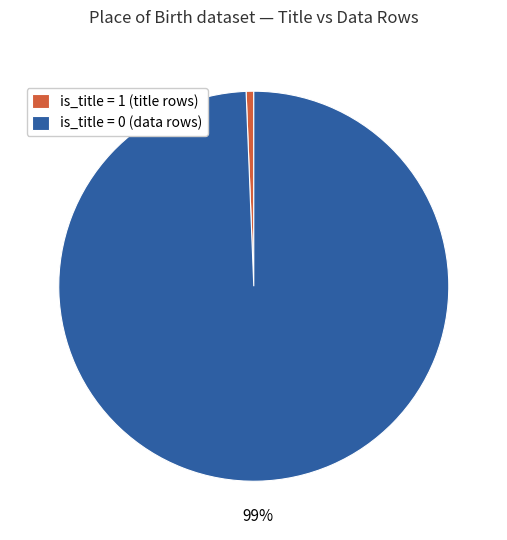

To the nearest percent, what is the average slice percentage?

50%